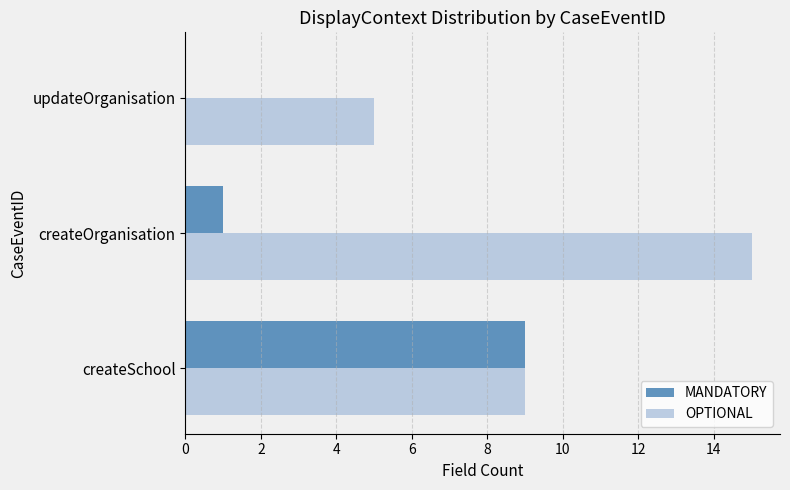

Which series changed the most between createSchool and updateOrganisation?

MANDATORY